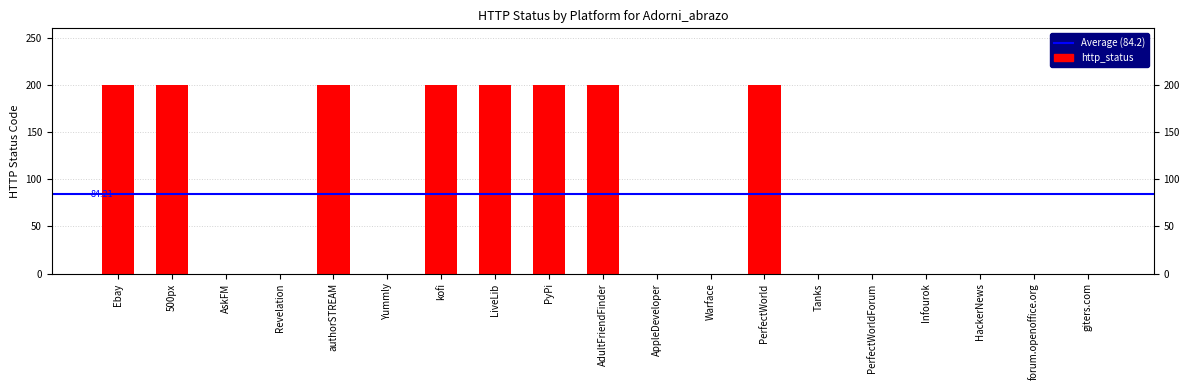

List the labels in order of value, largest first.

Ebay, 500px, authorSTREAM, kofi, LiveLib, PyPi, AdultFriendFinder, PerfectWorld, AskFM, Revelation, Yummly, AppleDeveloper, Warface, Tanks, PerfectWorldForum, Infourok, HackerNews, forum.openoffice.org, giters.com